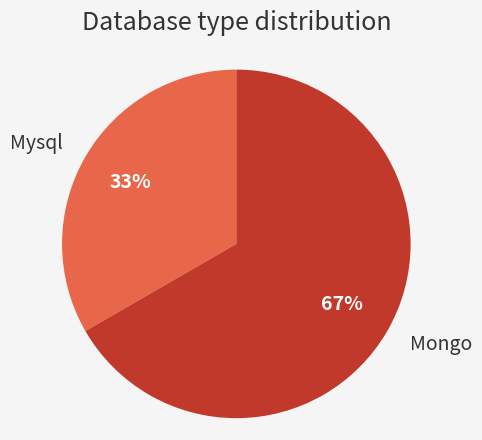

To the nearest percent, what portion does Mongo represent?

67%